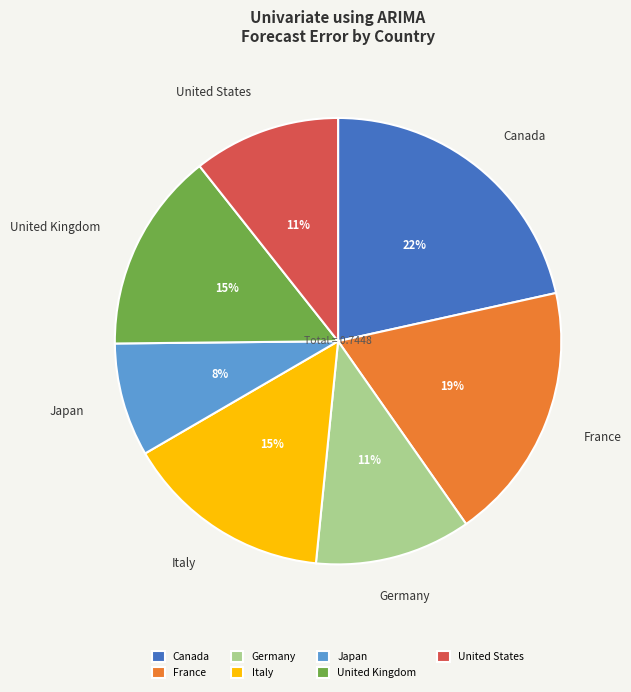

Does any single category account for the majority?

No